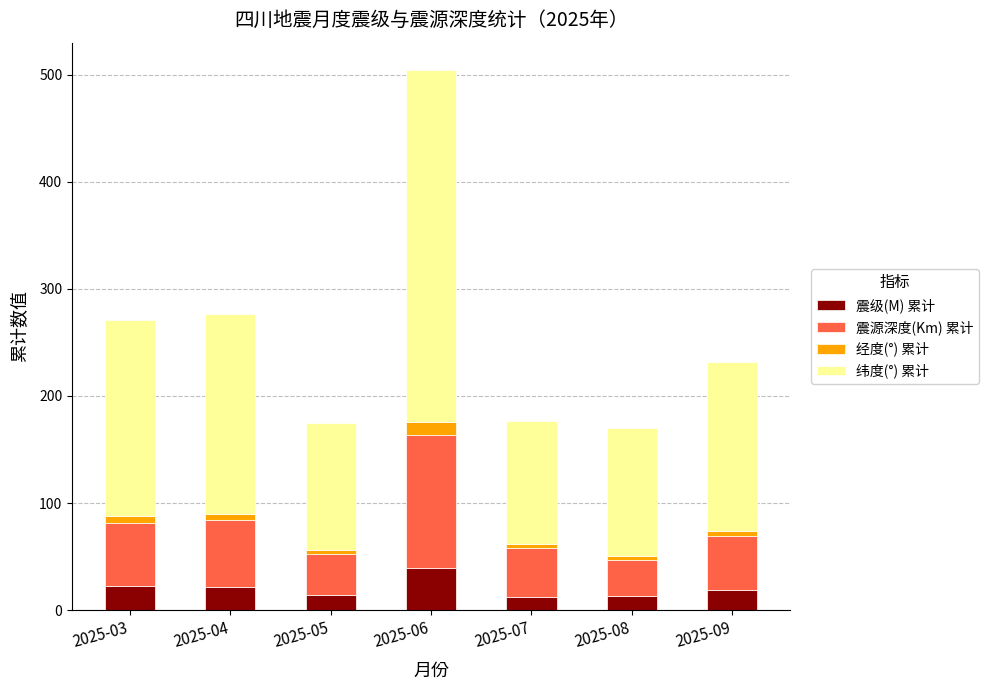

At which category is the sum across all series the highest?

2025-06